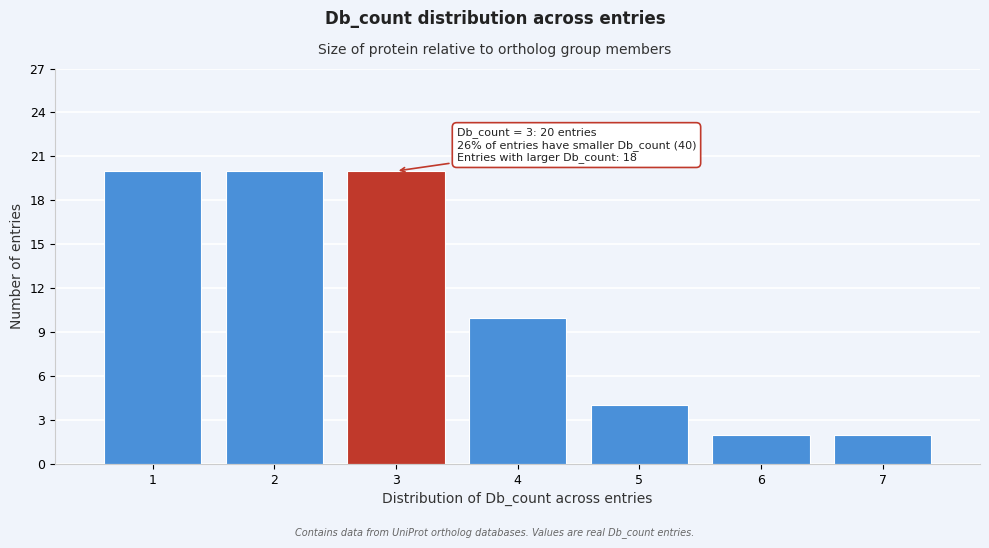

Reading left to right, transcribe all the data shown in this chart.

1=20	2=20	3=20	4=10	5=4	6=2	7=2